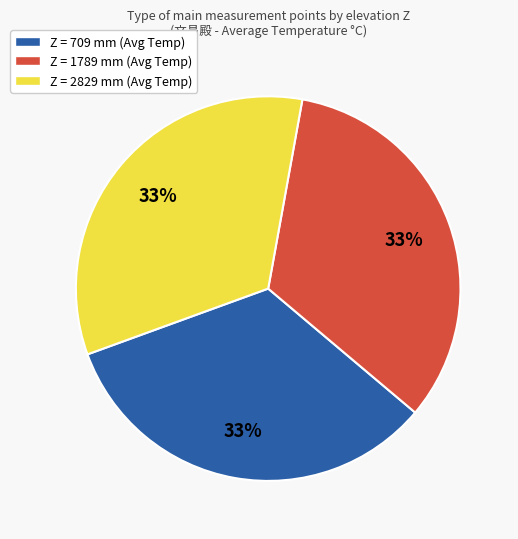

How many slices are in this pie chart?

3